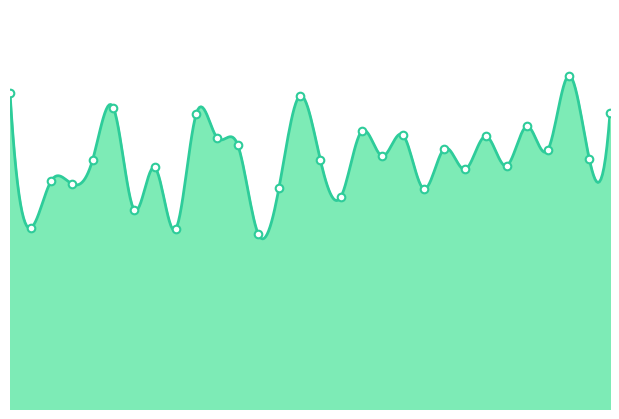

What is the change in value from 599.85 to 1619.75?

-26.5